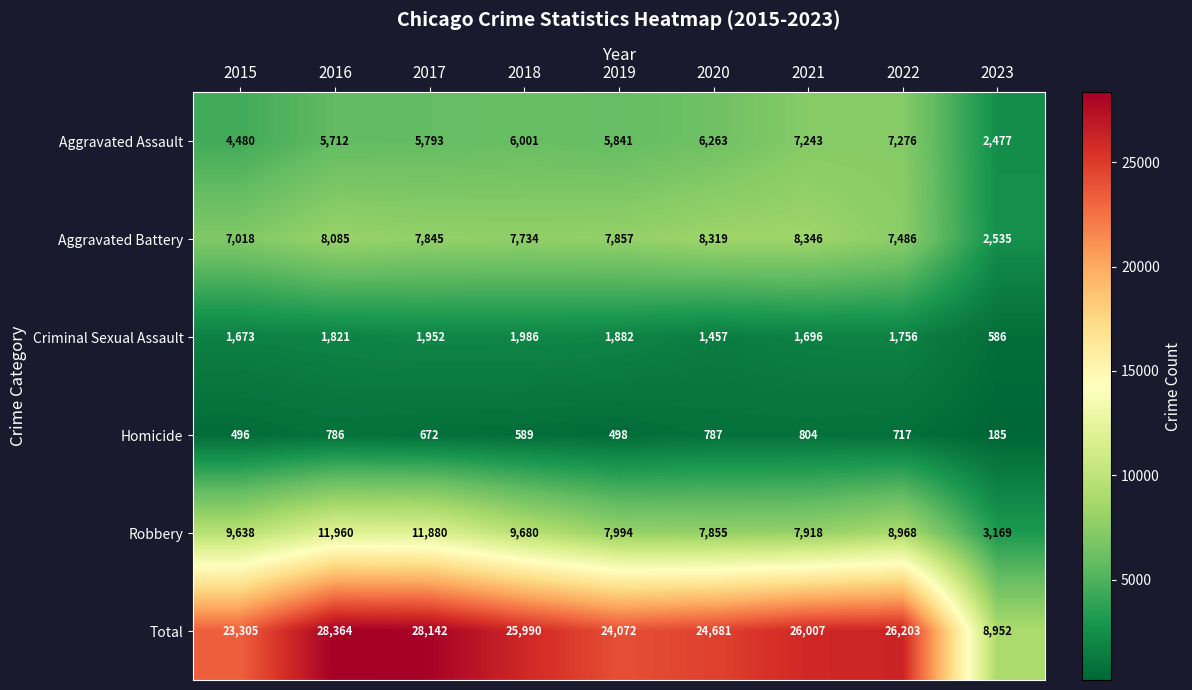

What is the total value across all series at 2023?

17904